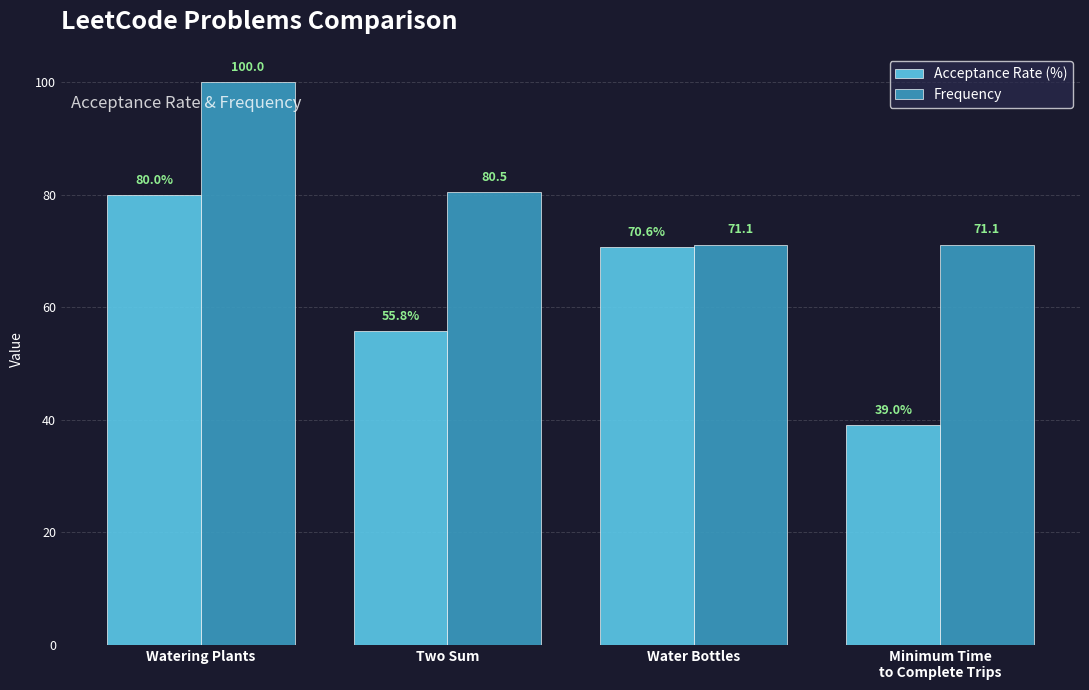

What is the difference between the maximum and minimum values in the Acceptance Rate (%) series?

40.9